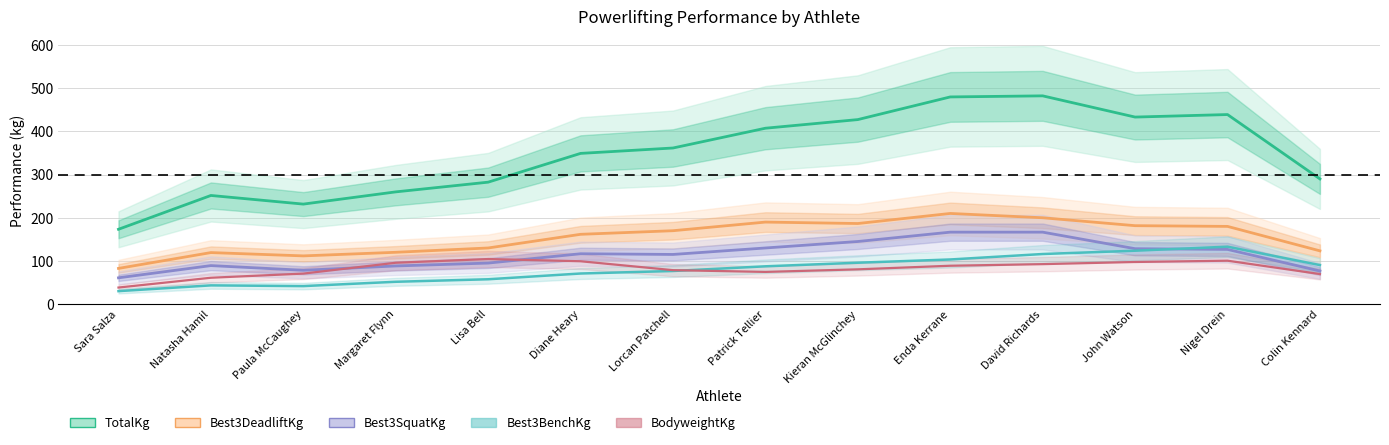

What is the difference between the second highest and minimum values in the TotalKg series?

306.7